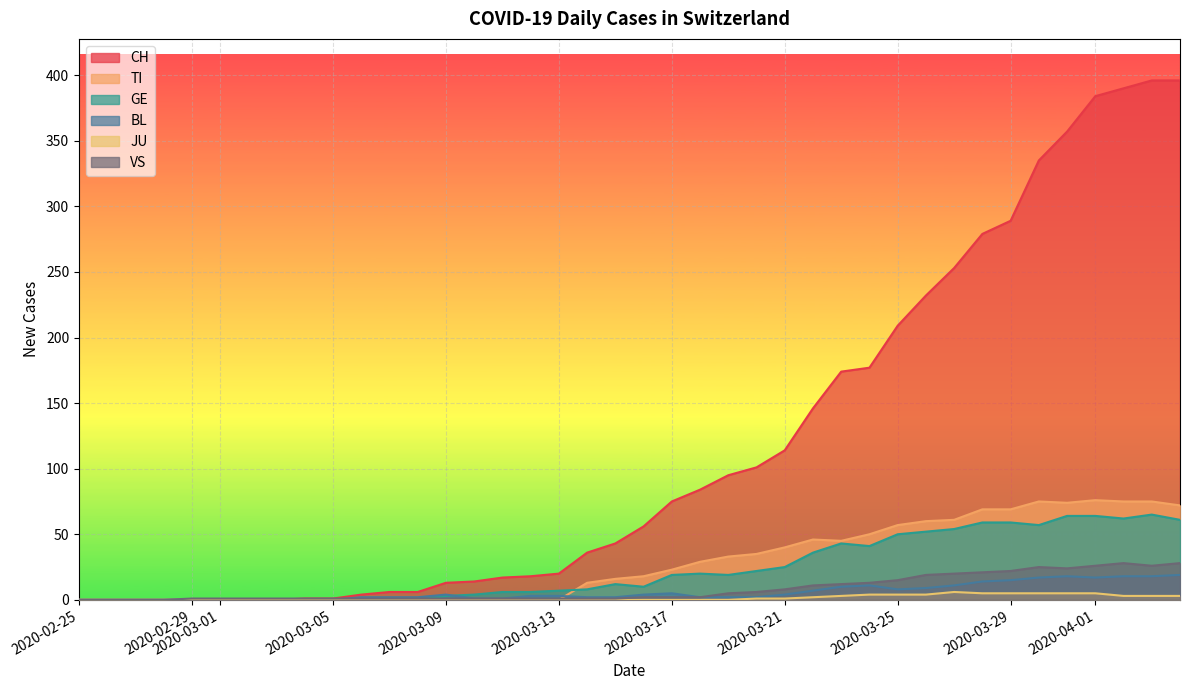

True or false: JU has a value of 0 at 2020-05-31.

True